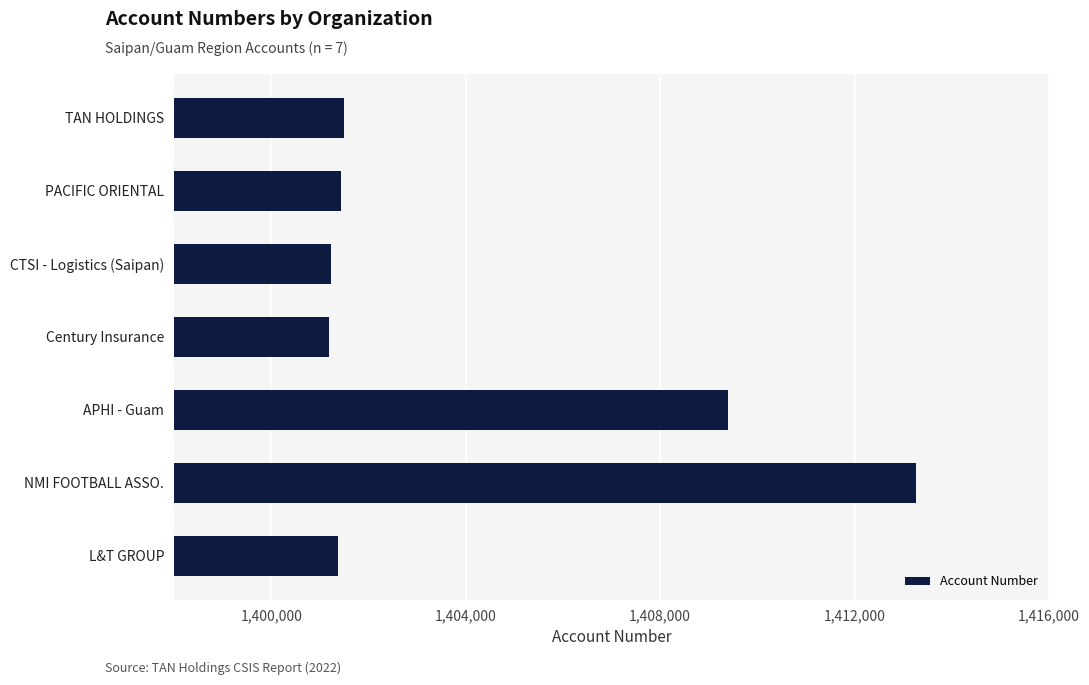

Between PACIFIC ORIENTAL and NMI FOOTBALL ASSO., which is larger?

NMI FOOTBALL ASSO.